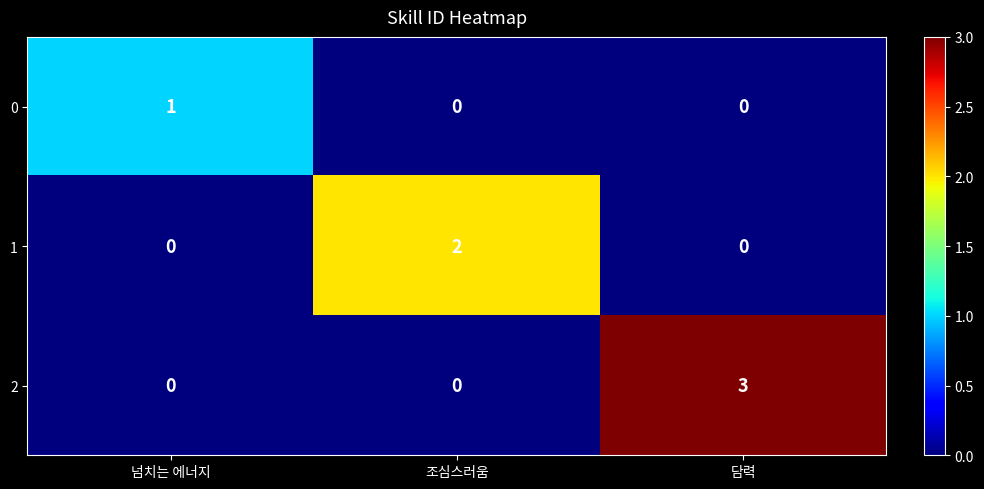

Is it true that 1 equals 0 at 담력?

True